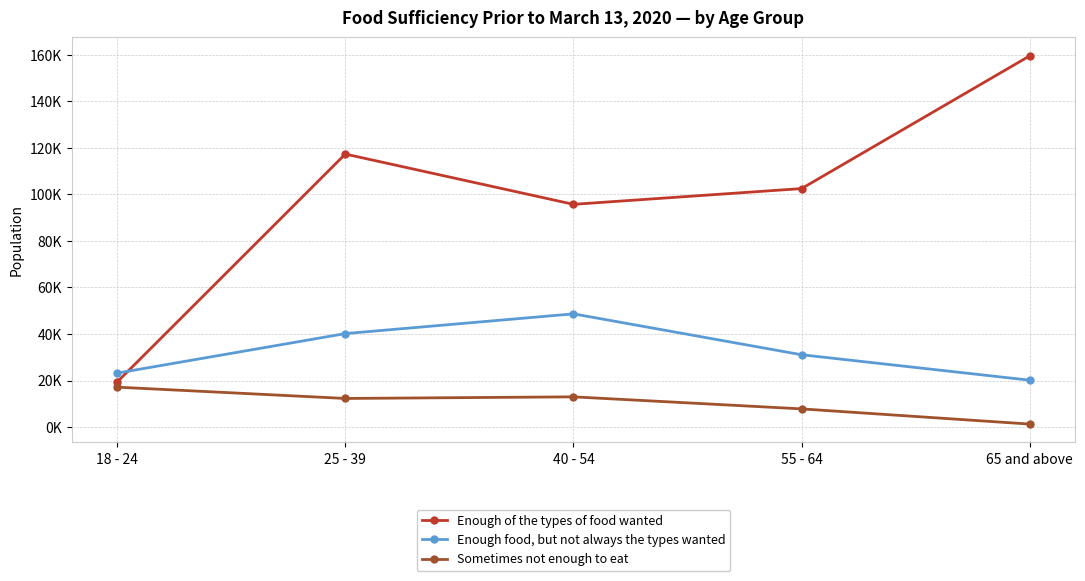

Does the chart have visible grid lines?

Yes